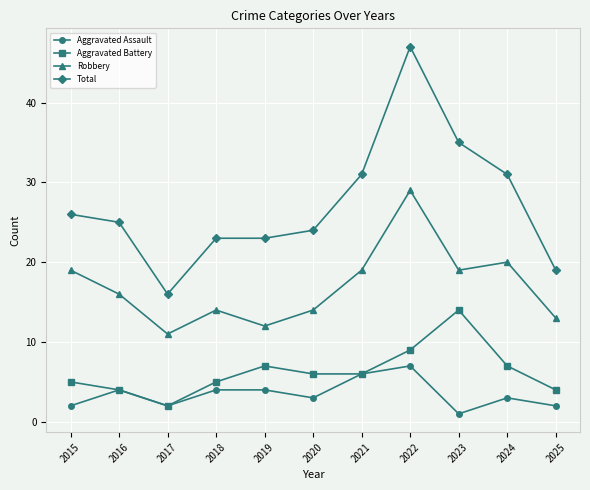

At which label does Aggravated Assault first exceed 3?

2016